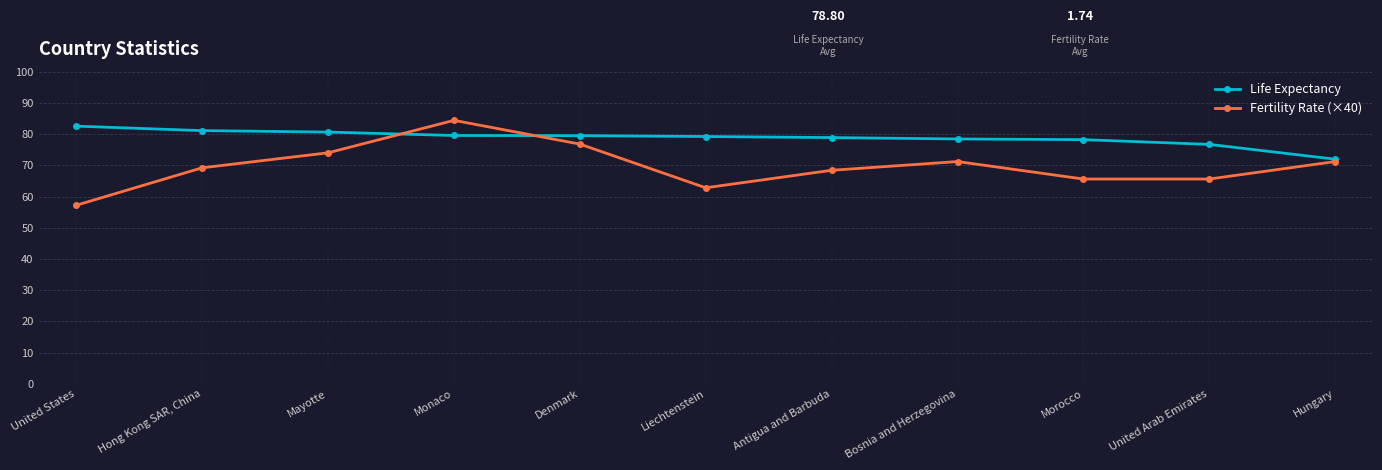

Does the chart have visible grid lines?

Yes